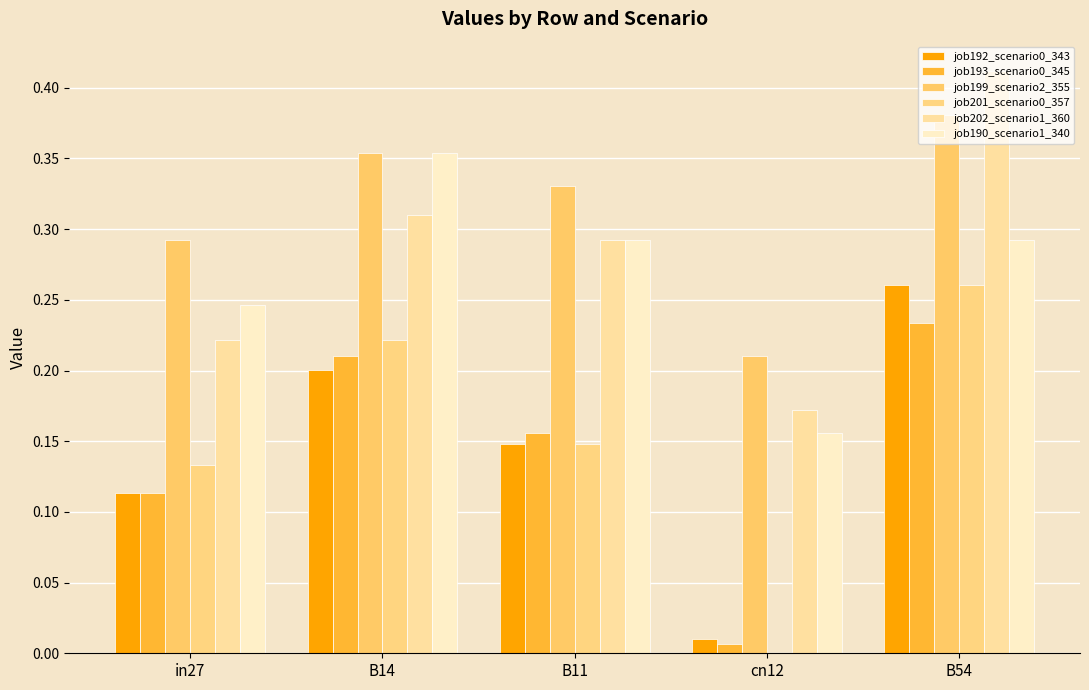

How many groups of bars are there?

5